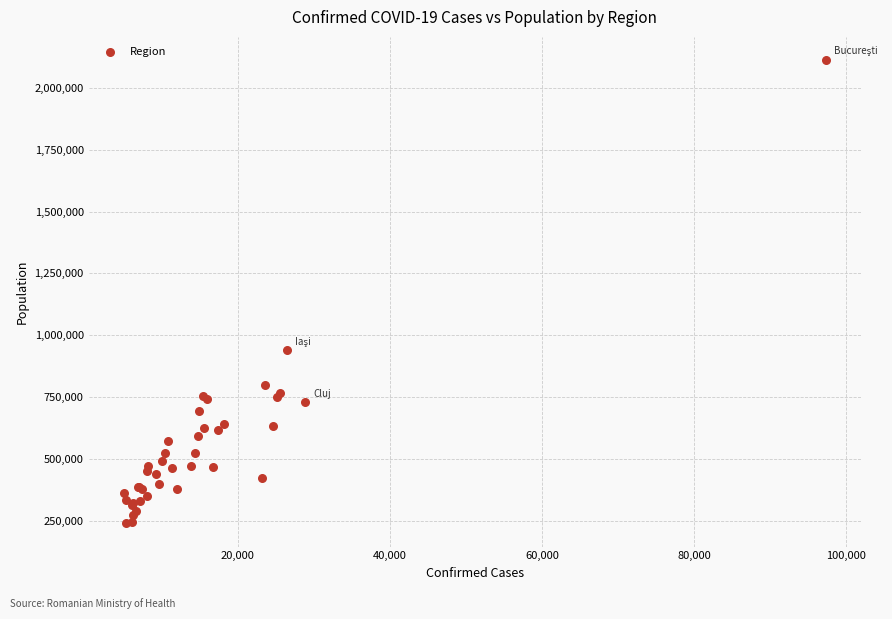

What Y value in the scatter plot is closest to 1176170?

939359